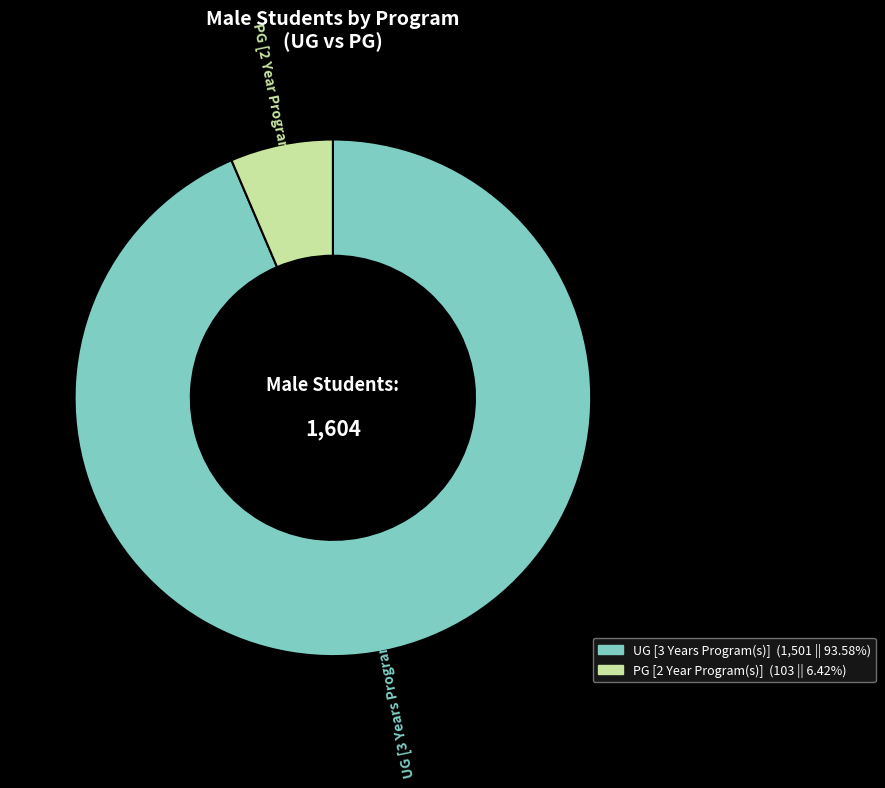

Do UG [3 Years Program(s)] and PG [2 Year Program(s)] together represent more than half of the pie?

Yes